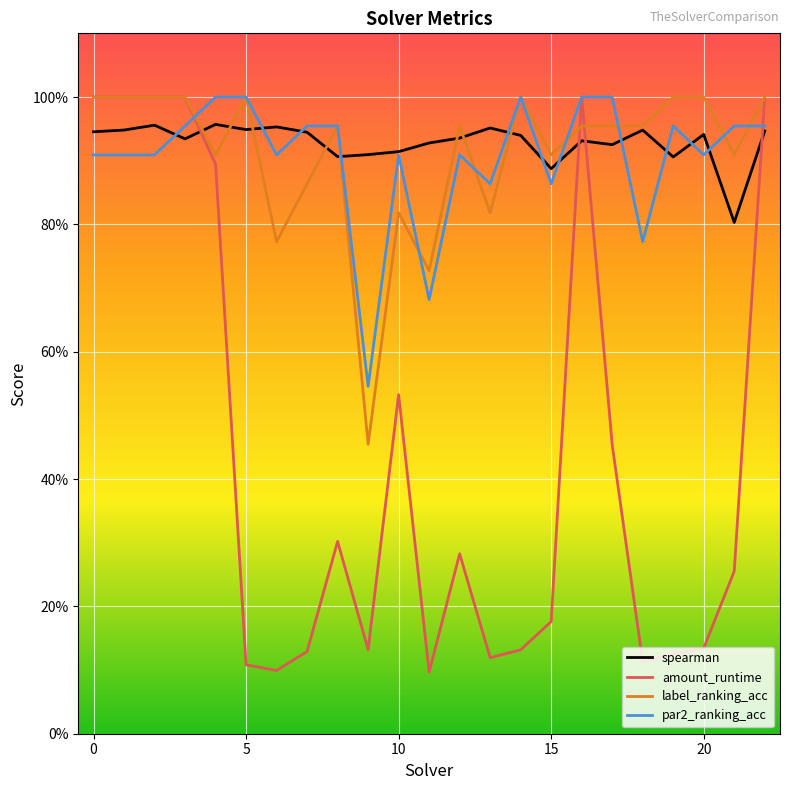

Does the chart have visible grid lines?

Yes